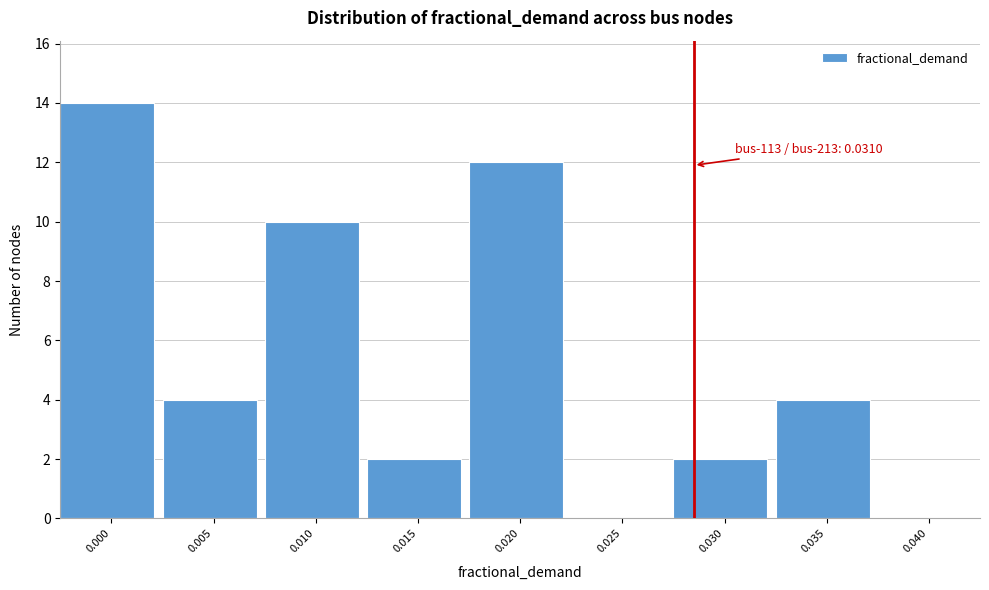

Reading left to right, what are all the values shown in this chart?

0.000=14	0.005=4	0.010=10	0.015=2	0.020=12	0.025=0	0.030=2	0.035=4	0.040=0